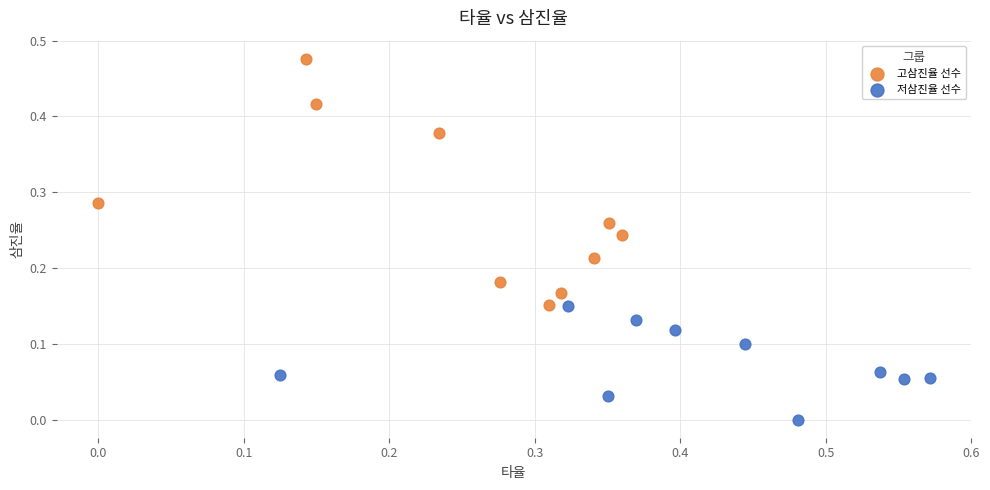

Which series contains the lowest Y value?

저삼진율 선수